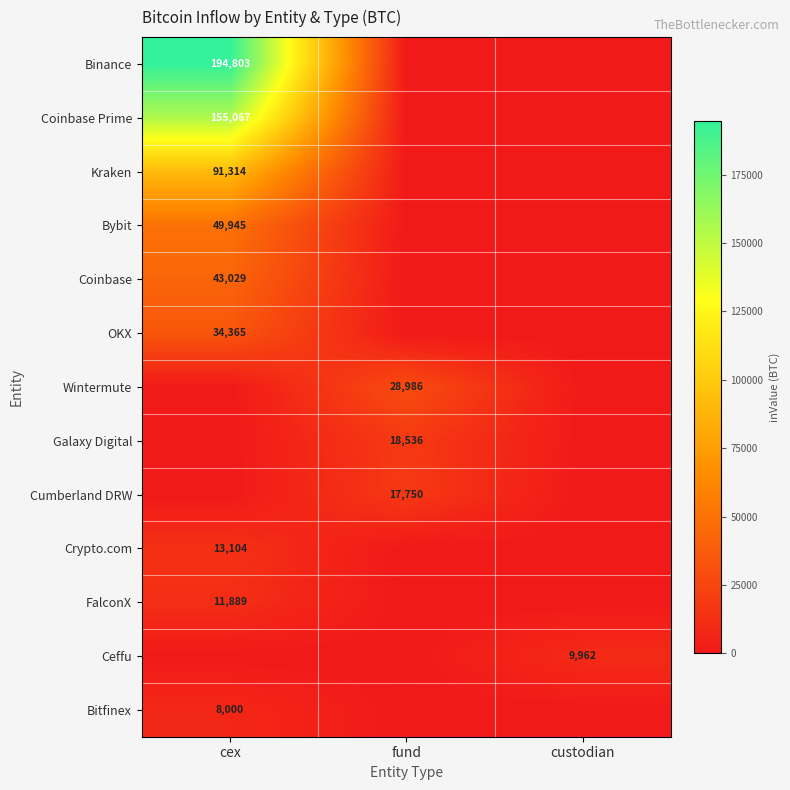

The value of Cumberland DRW at fund is 31382. True or false?

False